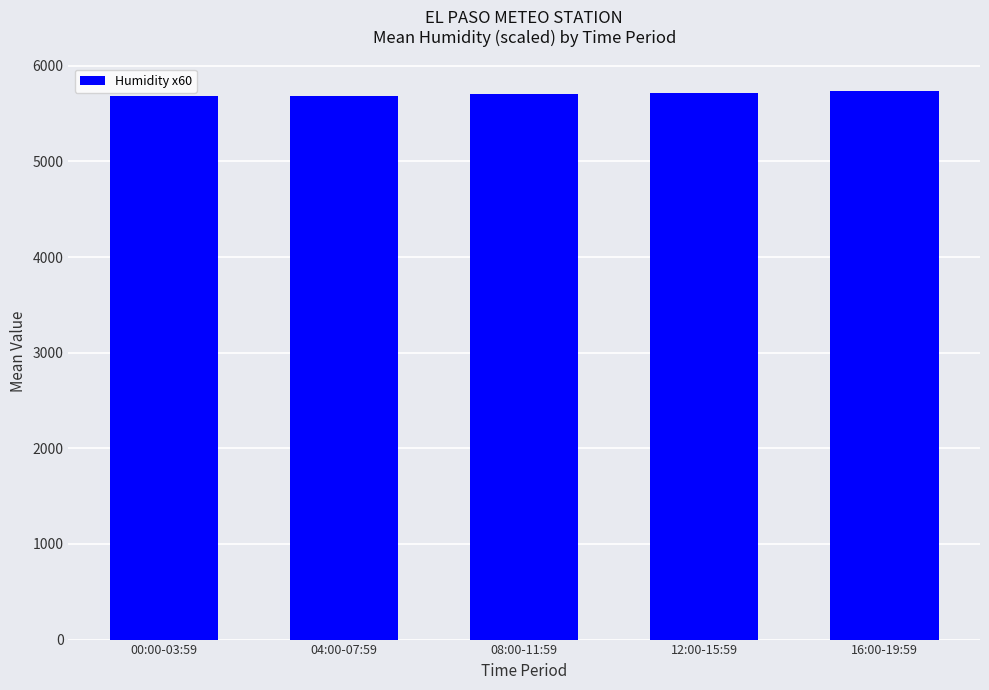

What is the sum of the values at 04:00-07:59 and 16:00-19:59?

11425.7